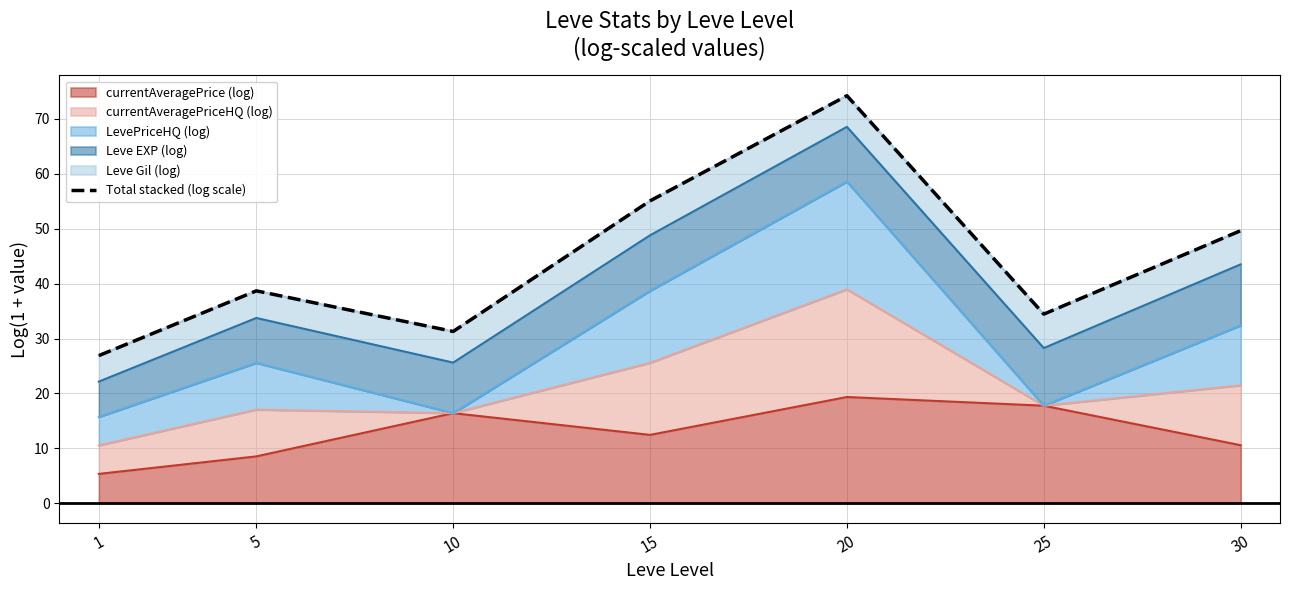

List the labels in order of value, largest first.

20, 15, 30, 5, 25, 10, 1